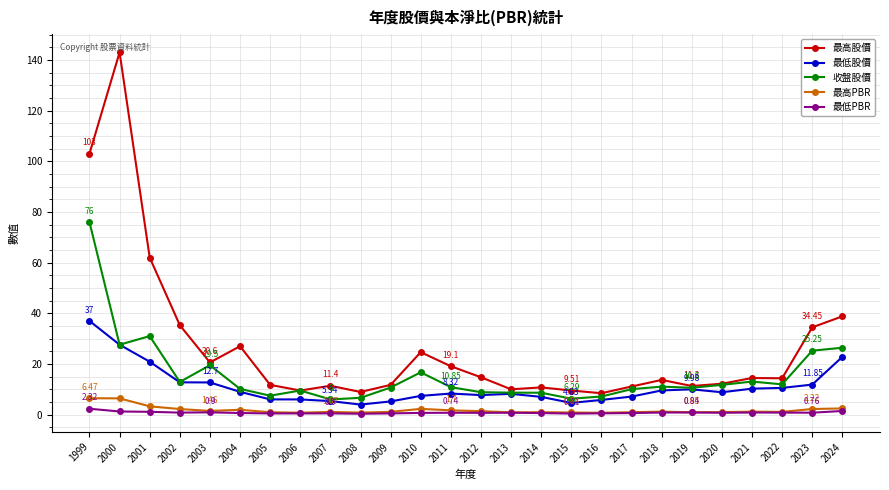

True or false: 最高PBR and 最高股價 cross at least once.

False